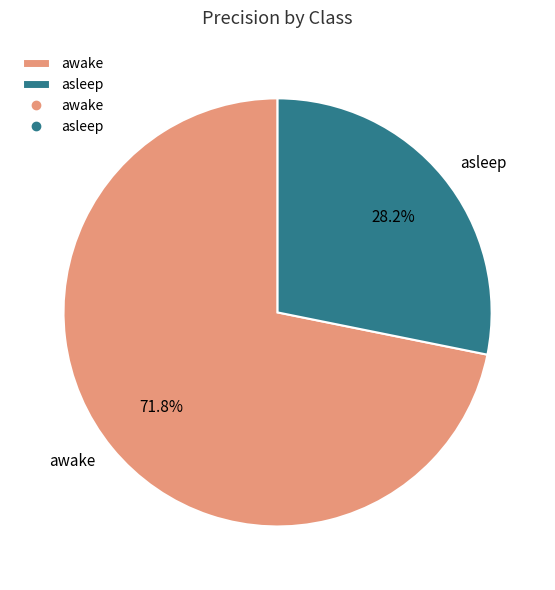

Which category has the biggest portion of the pie?

awake